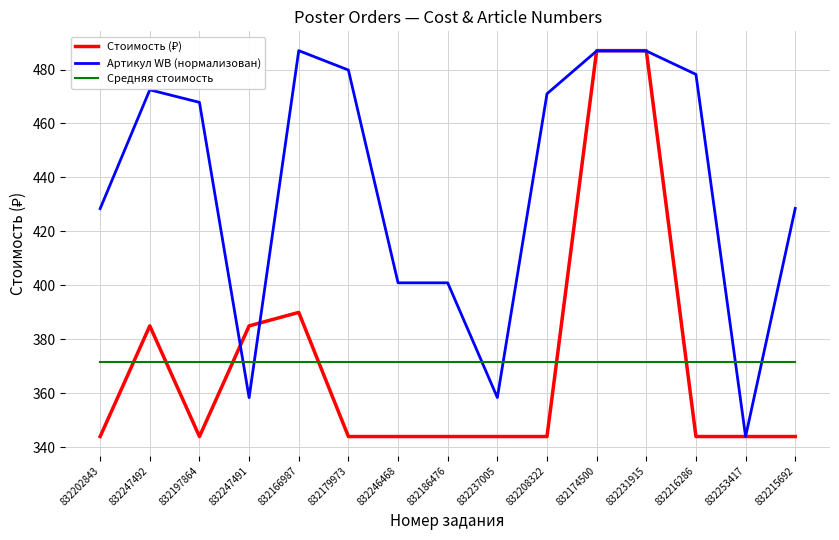

How many values in the Артикул WB (нормализован) series exceed 467?

8